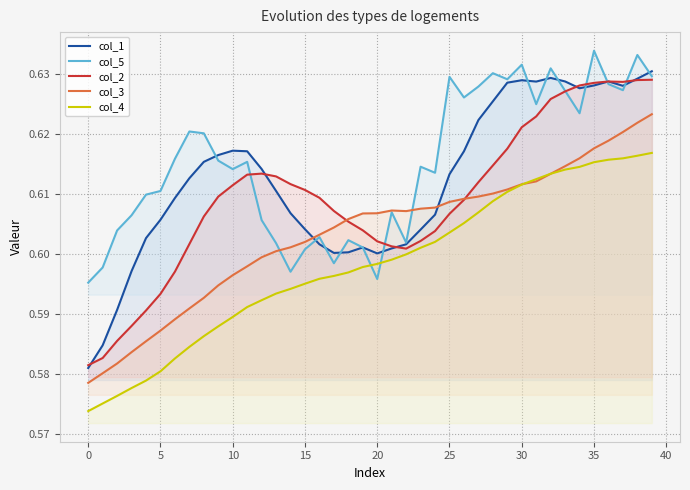

At 33, list the series in order from largest to smallest.

col_1, col_5, col_2, col_3, col_4